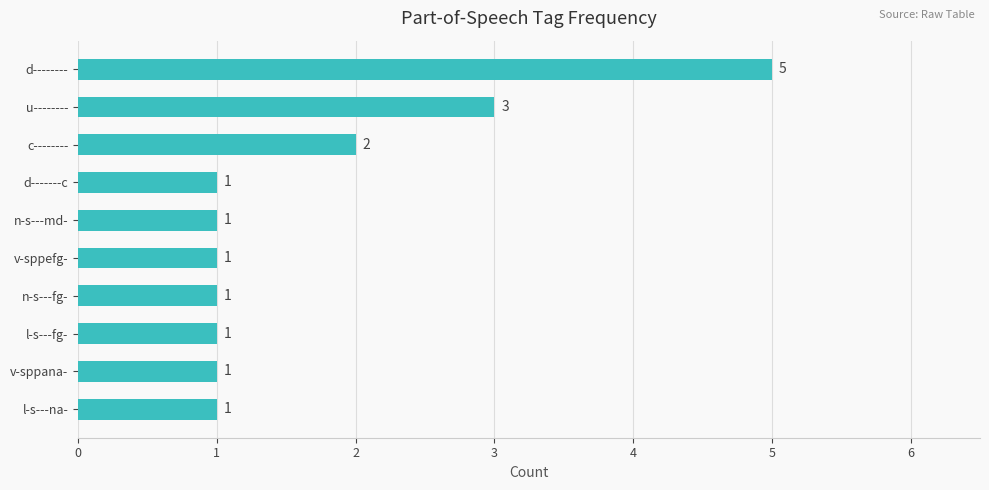

Approximately how many times larger is the value at v-sppana- compared to n-s---fg-?

1.0